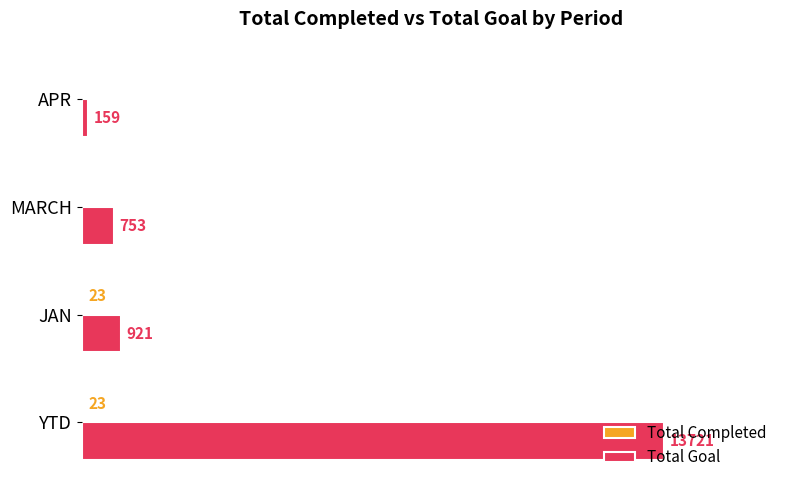

At which label is Total Goal closest to 6940?

JAN